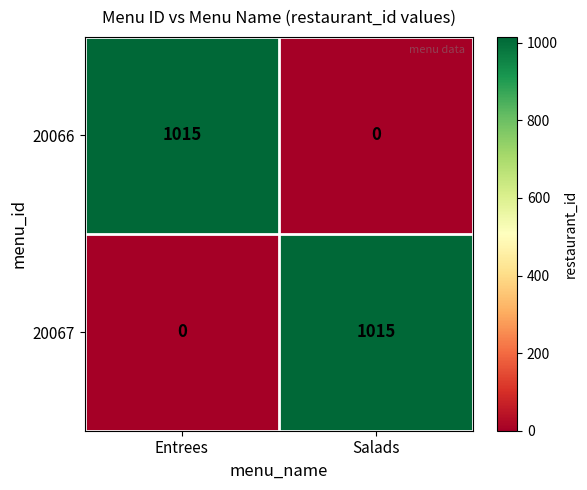

What is the sum of all 20067 values?

1015